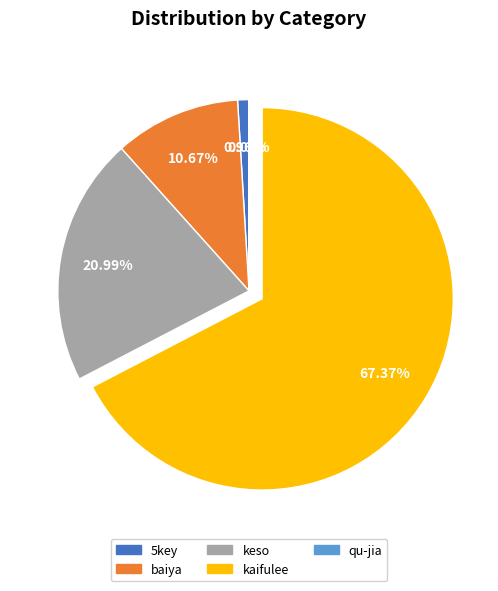

Does any single category account for the majority?

Yes